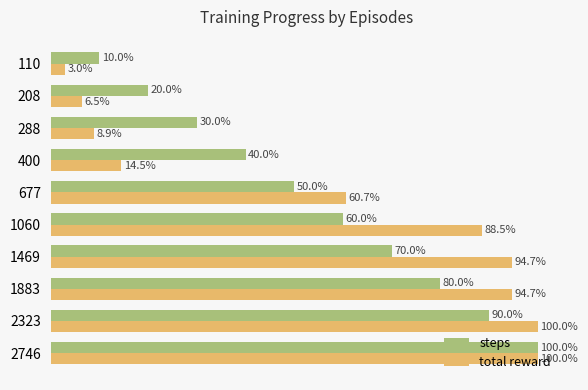

Which series changed the most between 208 and 1469?

total reward